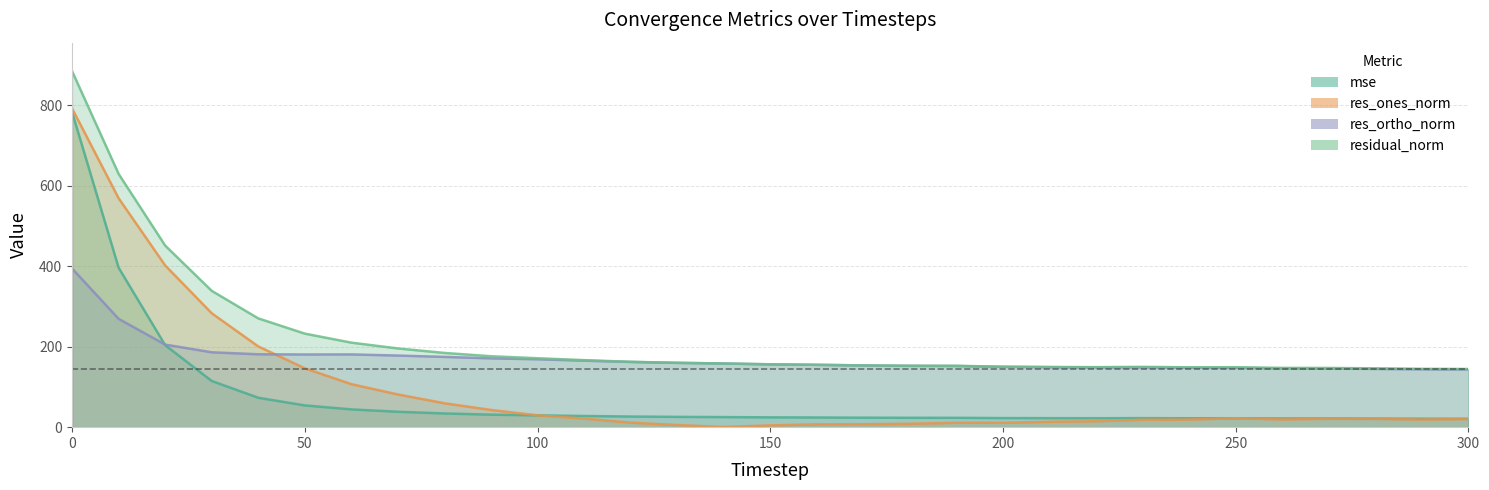

Reading left to right, what are all the values shown in this chart?

mse: 783.4	396.4	203.8	114.9	73.1	54.1	44.2	38.3	34.1	31.1	29.4	27.8	26.4	25.6	25.1	24.4	24.1	23.6	23.3	23.3	22.6	22.4	22.3	22.5	22.2	22.2	21.7	21.7	21.4	21.0	20.9
res_ones_norm: 792.4	569.1	402.1	283.2	200.8	146.4	107.0	81.3	59.5	42.8	29.4	21.3	11.3	5.3	0.4	4.4	7.0	7.2	8.4	10.9	11.0	13.4	14.7	18.5	18.9	22.1	19.1	20.7	20.6	18.8	20.2
res_ortho_norm: 394.4	269.3	205.3	186.2	181.2	180.7	180.9	178.0	174.7	171.1	168.8	165.3	162.1	159.9	158.3	156.2	154.9	153.4	152.4	152.1	150.0	149.1	148.5	148.8	147.7	147.4	146.1	145.7	144.8	143.8	143.2
residual_norm: 885.1	629.6	451.4	338.9	270.4	232.5	210.1	195.7	184.5	176.4	171.3	166.6	162.5	160.0	158.3	156.2	155.1	153.6	152.7	152.5	150.4	149.7	149.2	149.9	148.9	149.0	147.3	147.2	146.3	145.0	144.6